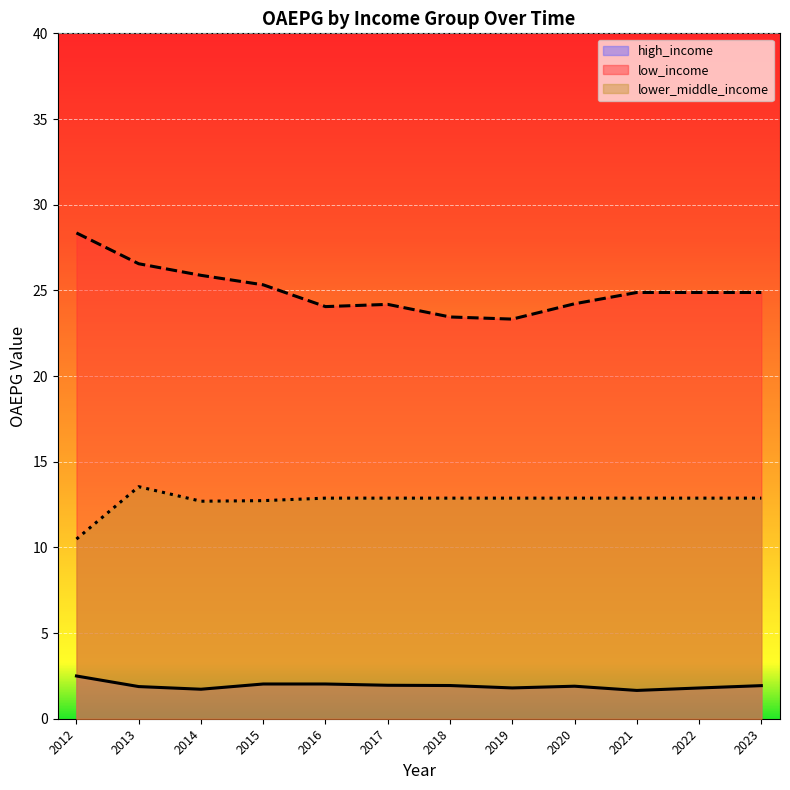

Is it true that low_income equals 50.2 at 2012?

False